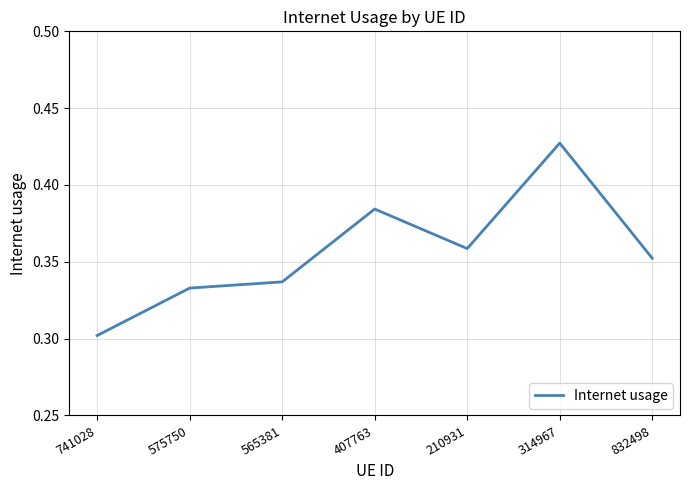

What position from the right is 832498?

1